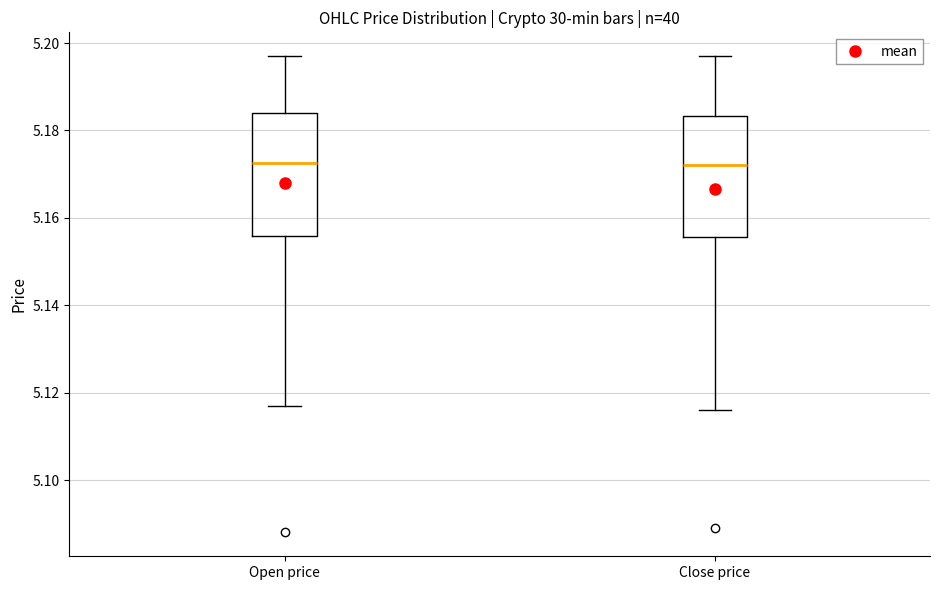

Reading left to right, transcribe this box plot: for each box, give where its median line is, the range the box spans, and where its two whiskers end, as read against the y-axis. The values are not printed on the chart, so give them approximately, as read against the axis.

Open price: median 5.172, box 5.156 to 5.184, whiskers 5.118 to 5.198
Close price: median 5.172, box 5.156 to 5.184, whiskers 5.116 to 5.198